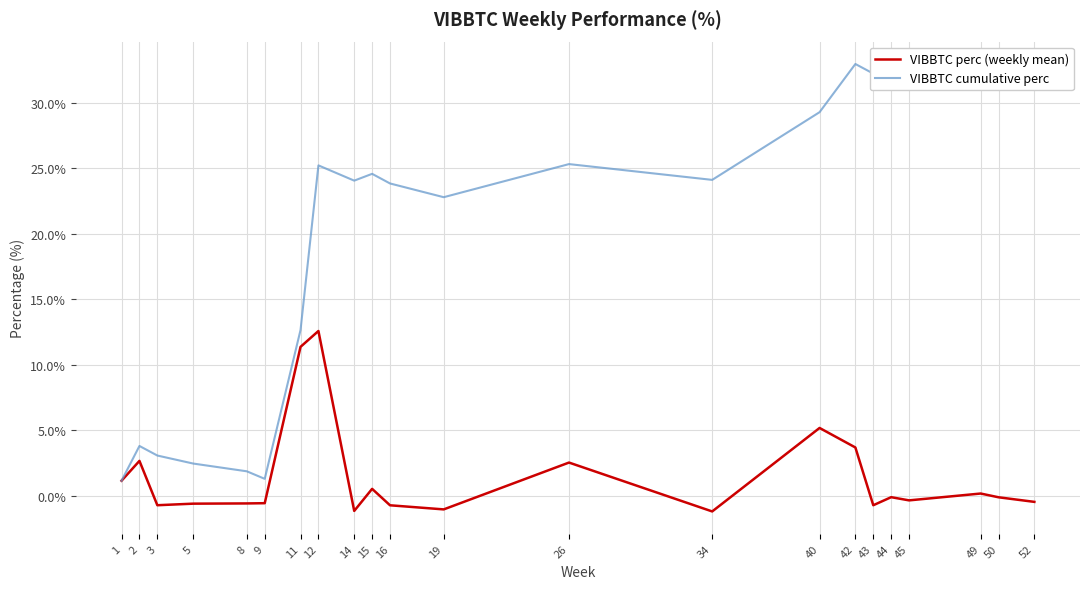

Between 9 and 26, which series saw the biggest shift?

VIBBTC cumulative perc